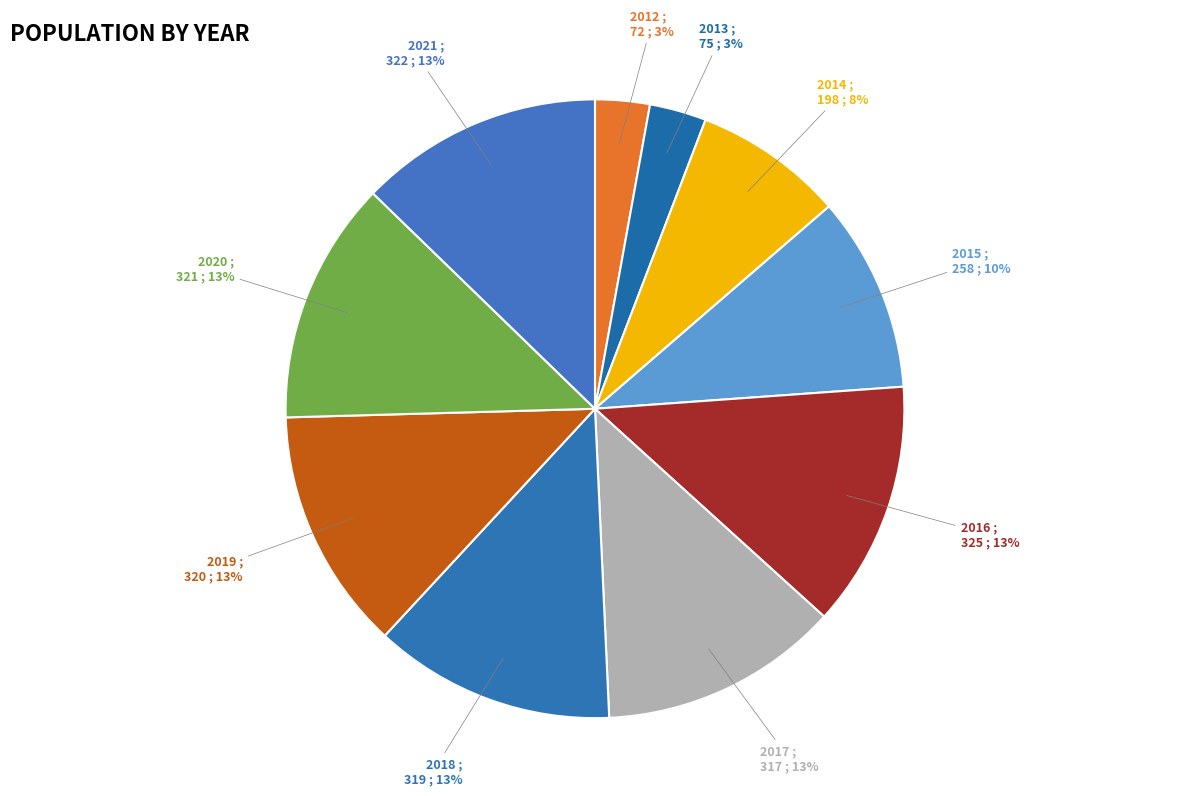

To the nearest percent, what is the average slice percentage?

10%